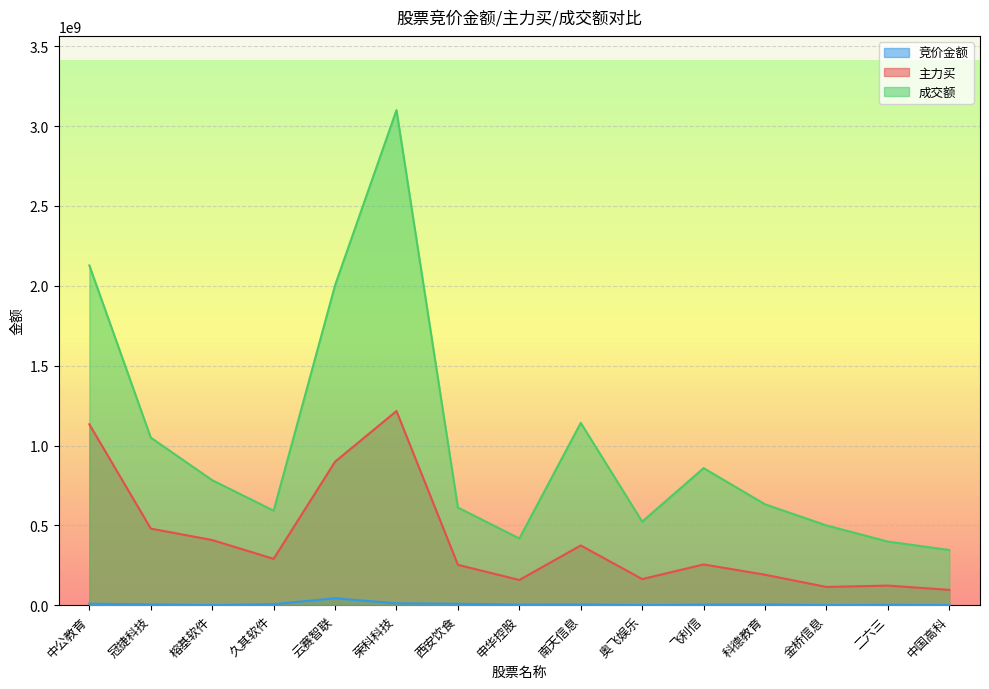

What is the spread (max minus min) of values at 飞利信?

855096146